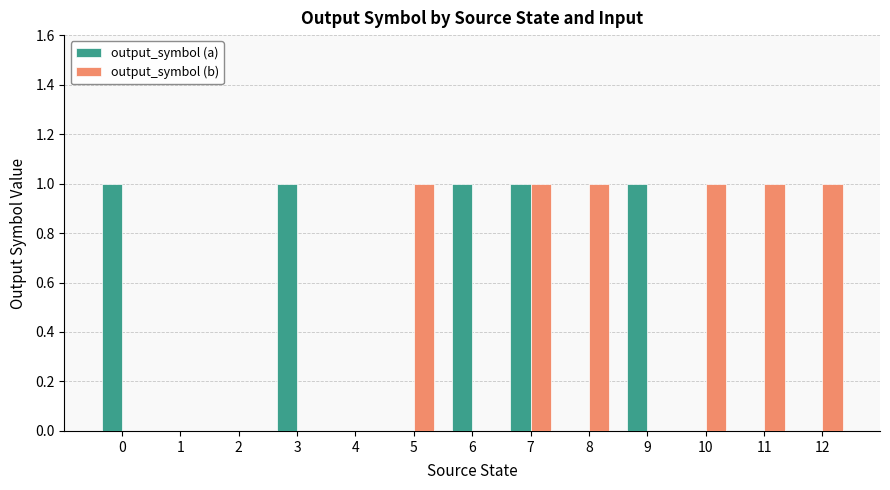

What is the spread (max minus min) of values at 3?

1